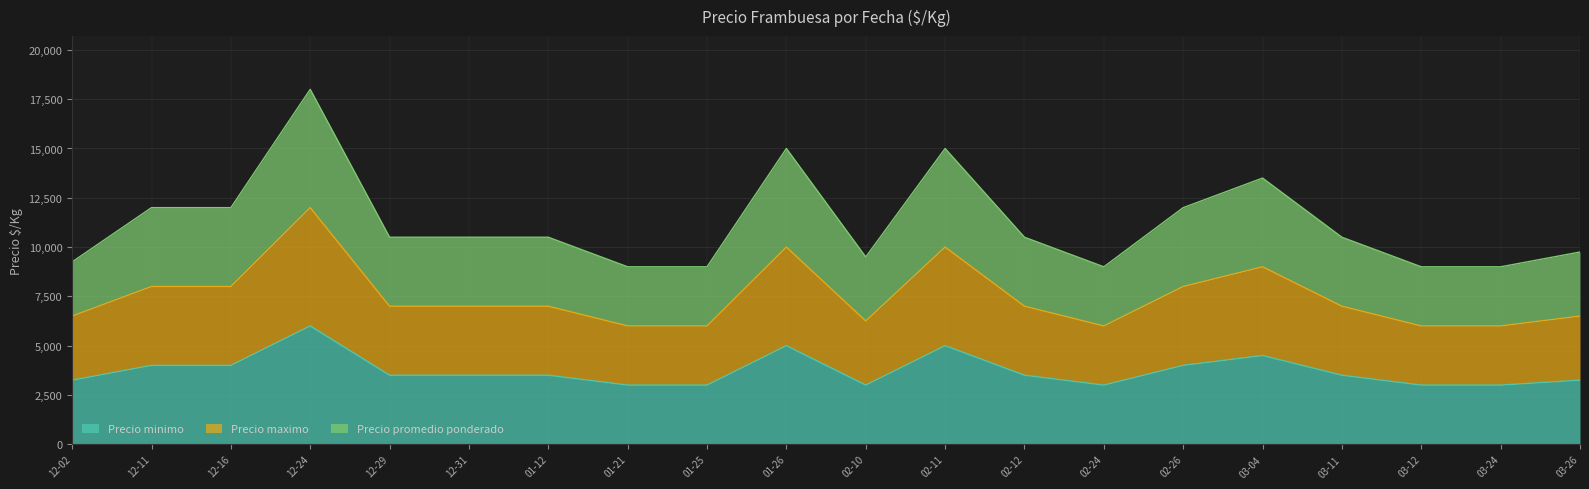

How many lines are shown in the chart?

3